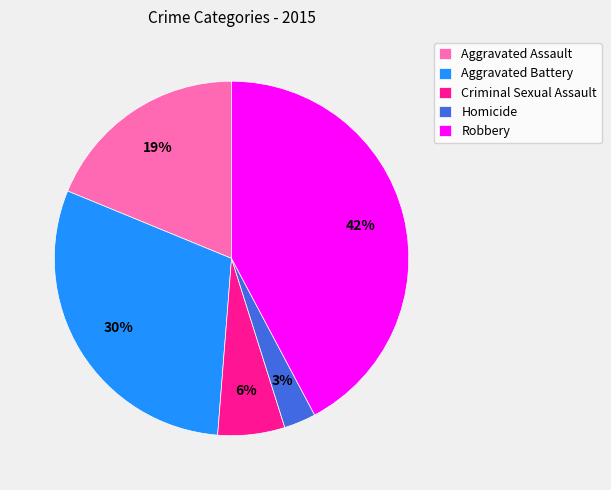

Between Homicide and Aggravated Assault, which is larger?

Aggravated Assault